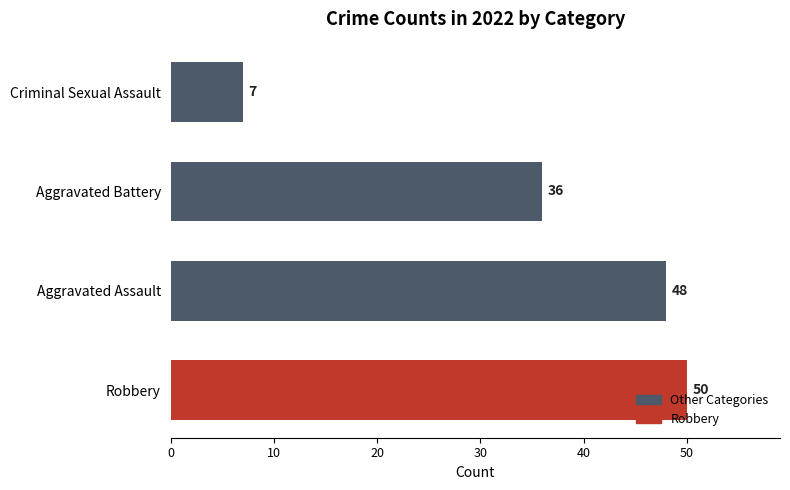

Rank the categories by value from highest to lowest.

Robbery, Aggravated Assault, Aggravated Battery, Criminal Sexual Assault